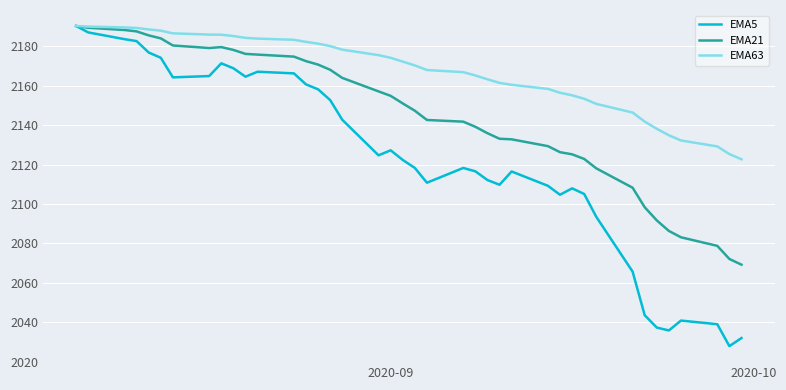

What is the lowest value of the EMA63 series?

2122.7